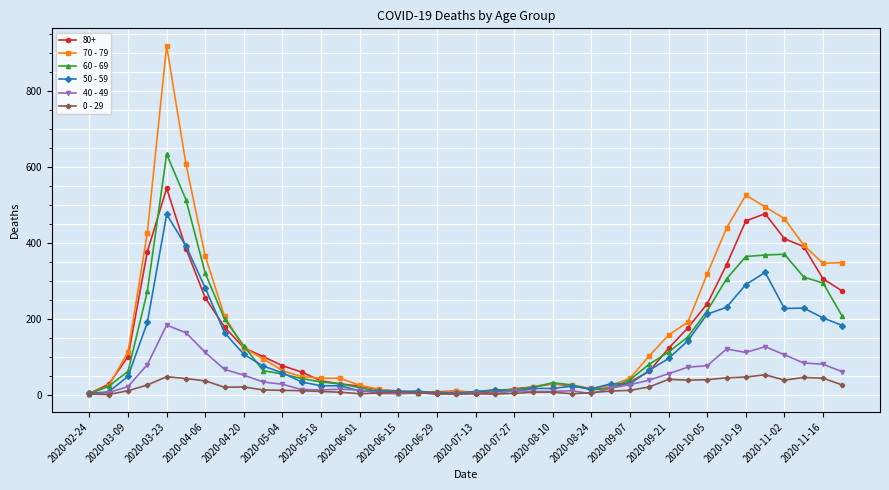

What is the difference between the maximum and minimum values in the 0 - 29 series?

52